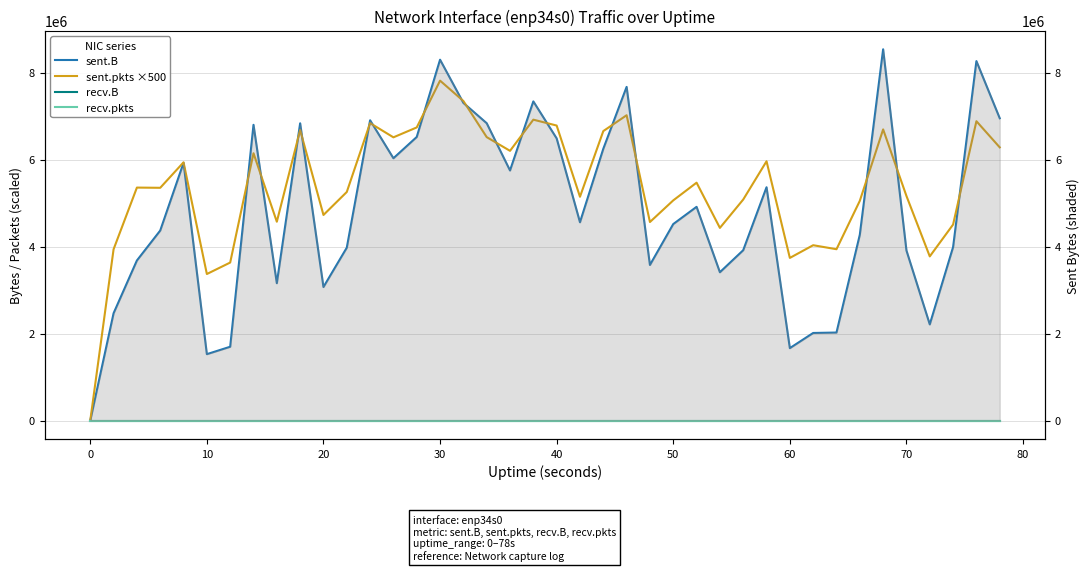

True or false: recv.B and sent.B intersect in this chart.

False